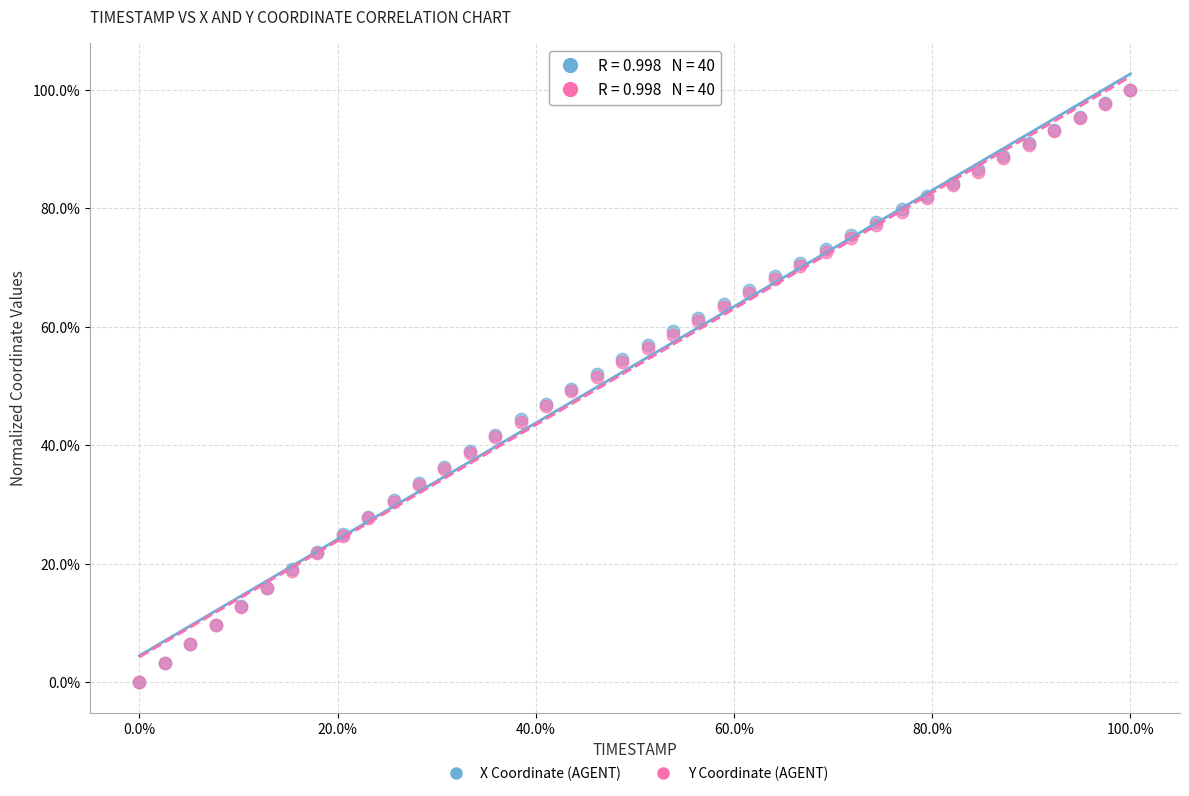

What are all the series names shown in the legend?

X Coordinate (AGENT), Y Coordinate (AGENT)